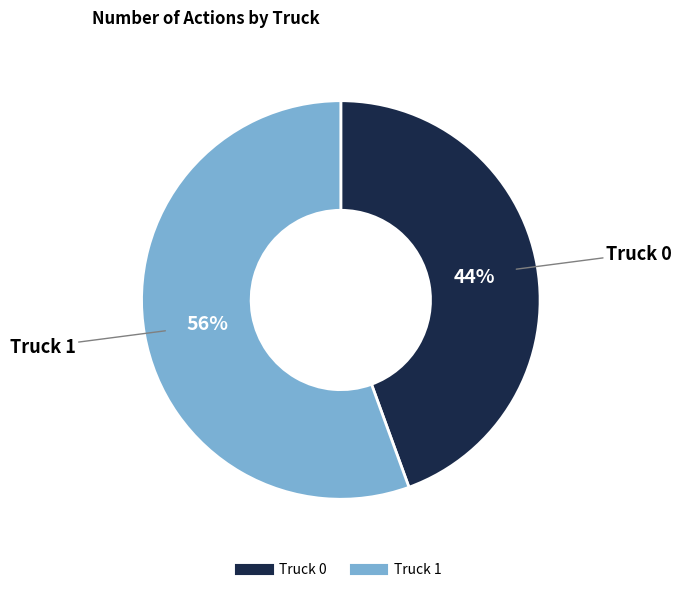

Which slice represents more than half of the pie?

Truck 1